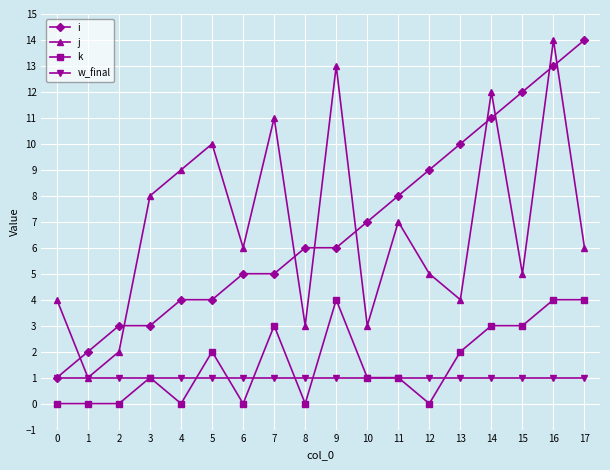

How many series are shown in this chart?

4